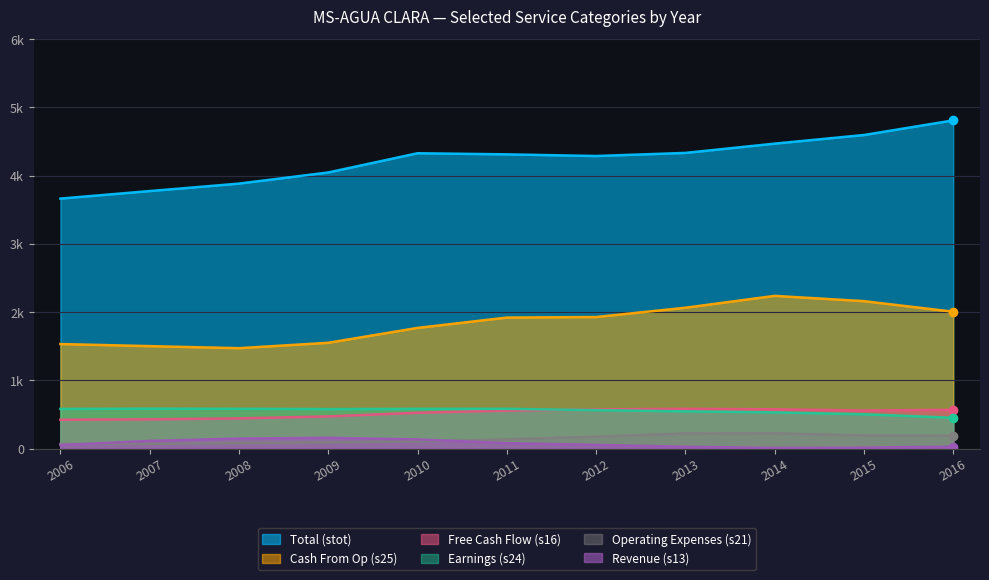

How many interior local valleys does the s24 series have?

2